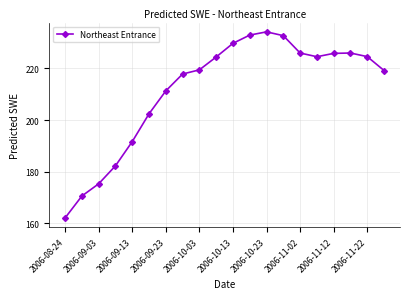

How many points are higher than both their immediate neighbors (excluding endpoints)?

2